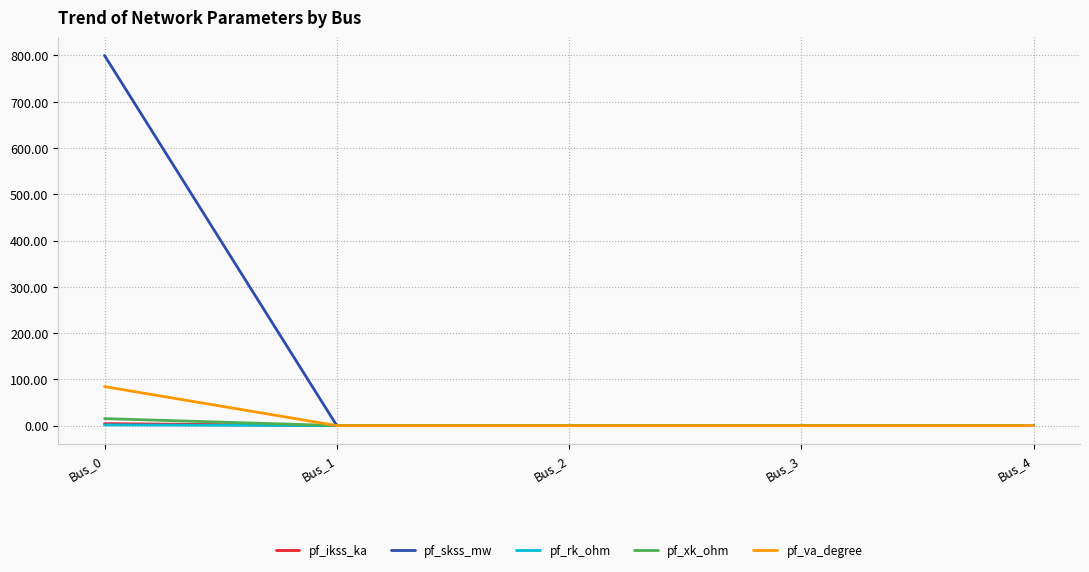

The pf_rk_ohm series shows 1.5 at Bus_0. True or false?

True